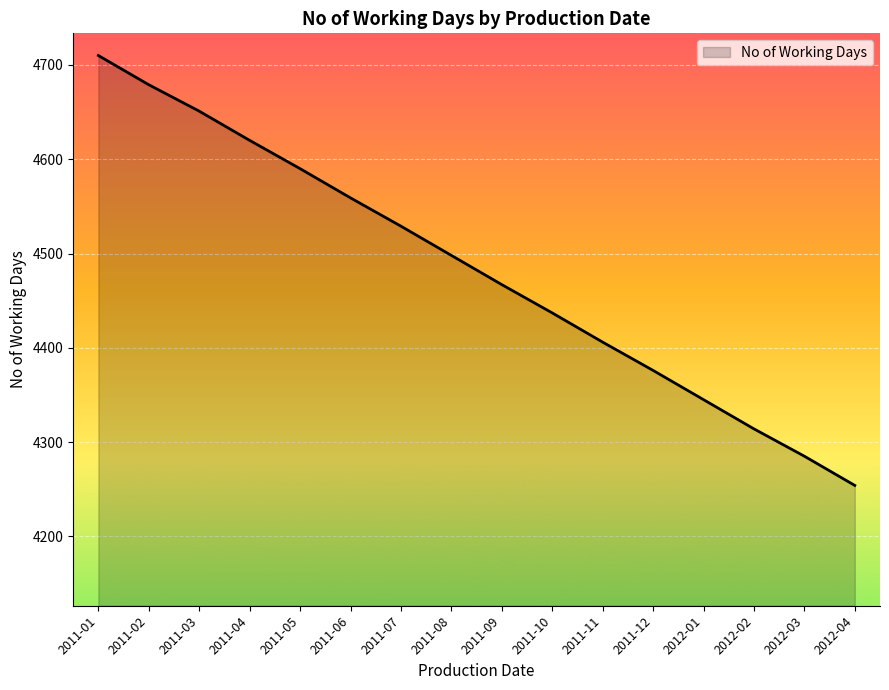

Rank the categories by value from lowest to highest.

2012-04, 2012-03, 2012-02, 2012-01, 2011-12, 2011-11, 2011-10, 2011-09, 2011-08, 2011-07, 2011-06, 2011-05, 2011-04, 2011-03, 2011-02, 2011-01